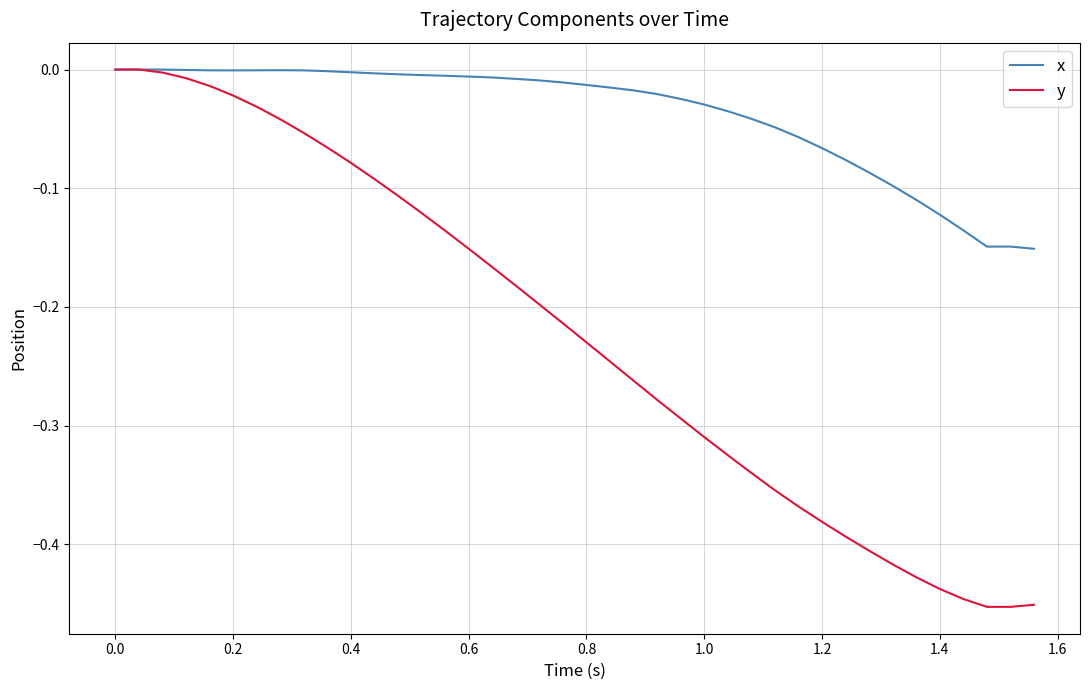

Which series has the widest spread of values?

y